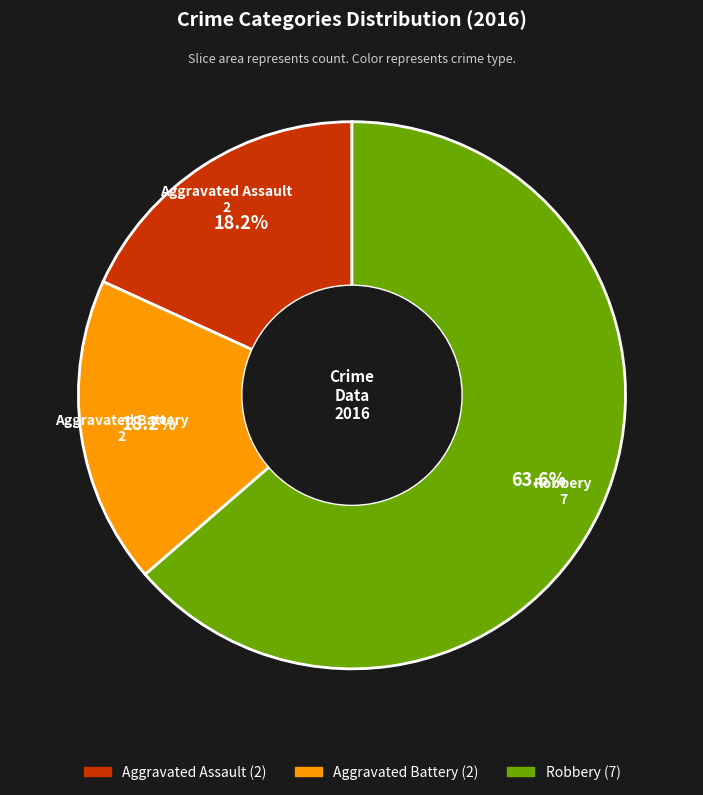

Which has a higher value, Robbery or Aggravated Assault?

Robbery